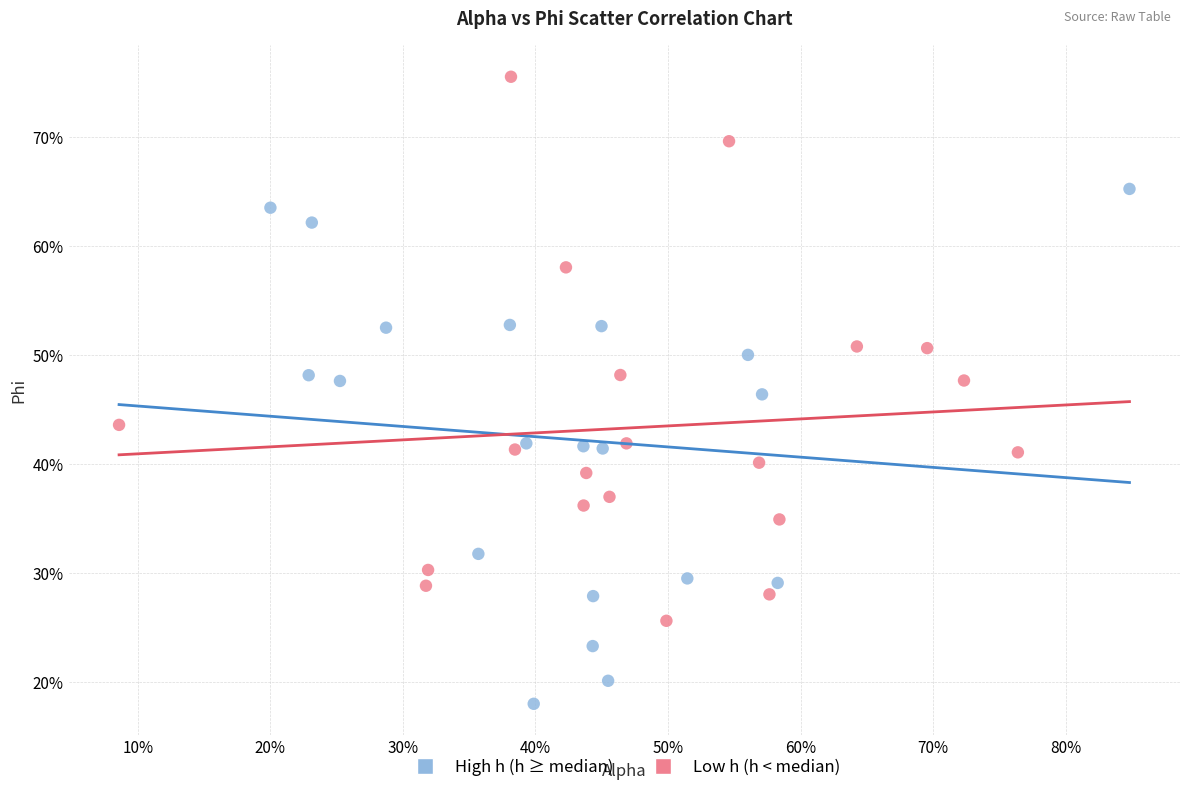

What are all the series names shown in the legend?

High h (h ≥ median), Low h (h < median)